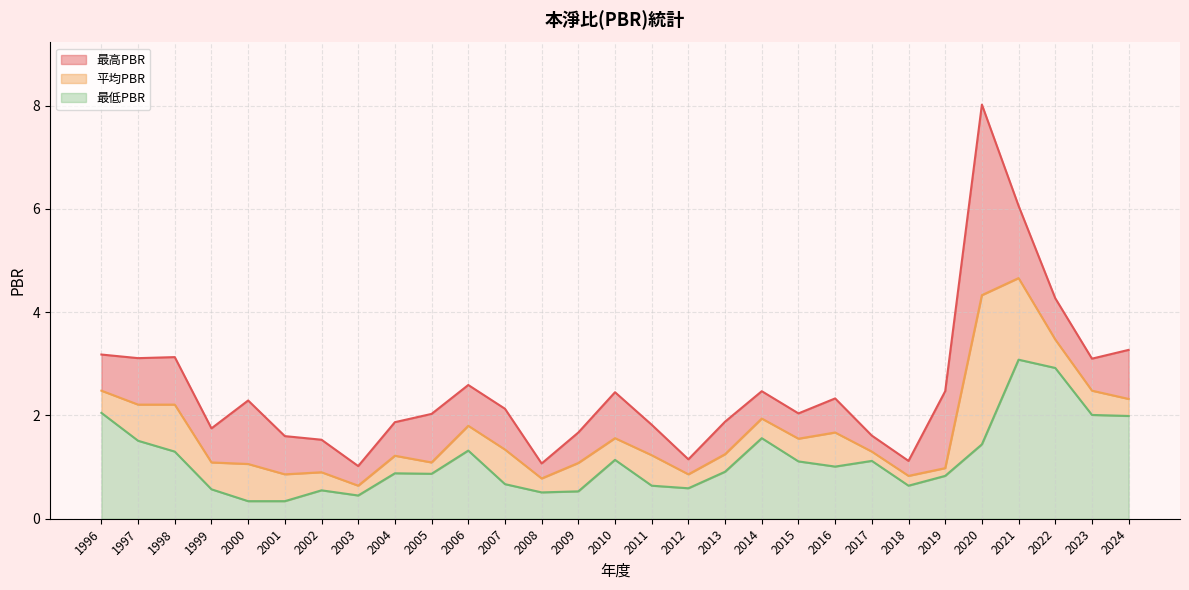

Which series has the largest total across all categories?

最高PBR